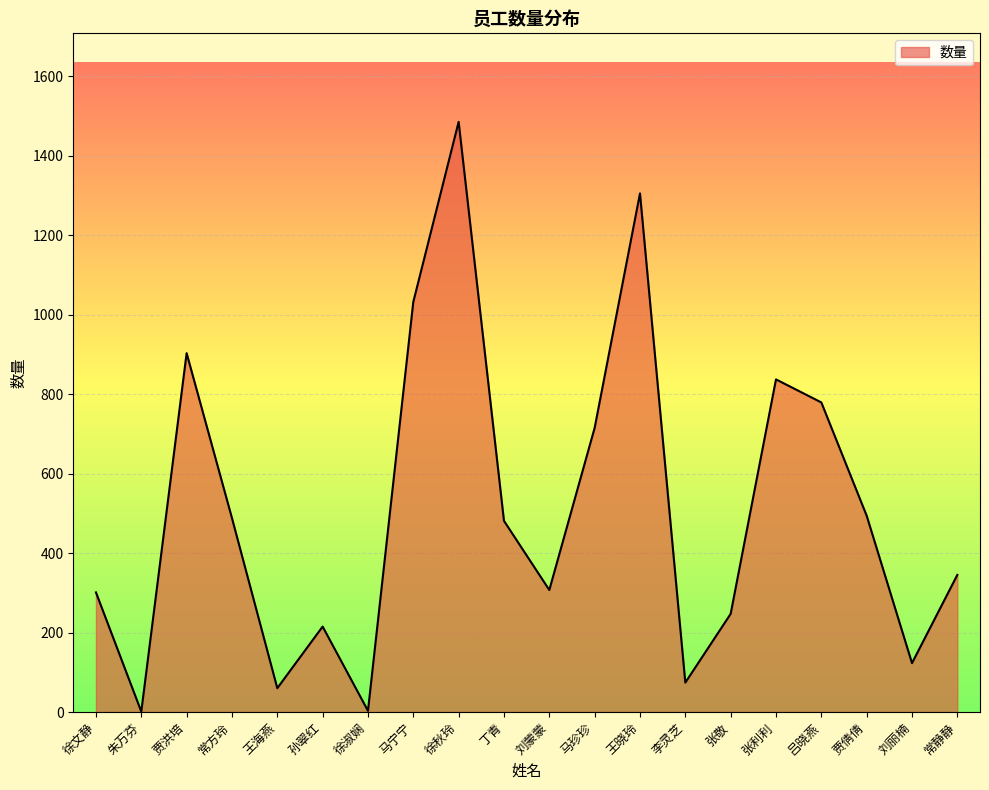

At which label does the data first exceed 481?

贾洪培